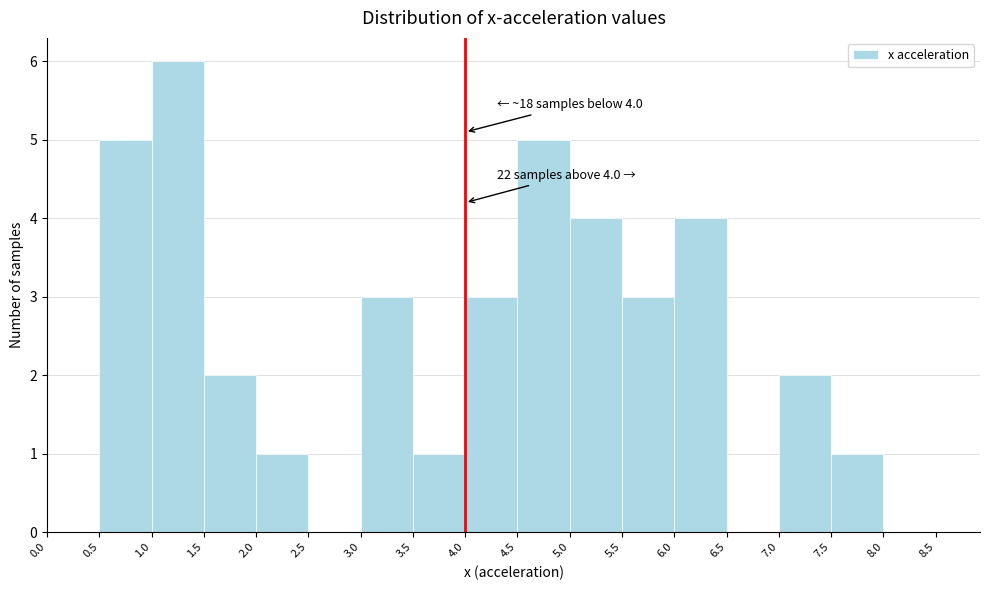

Which range on the x-axis has the tallest bar?

1.0 to 1.5